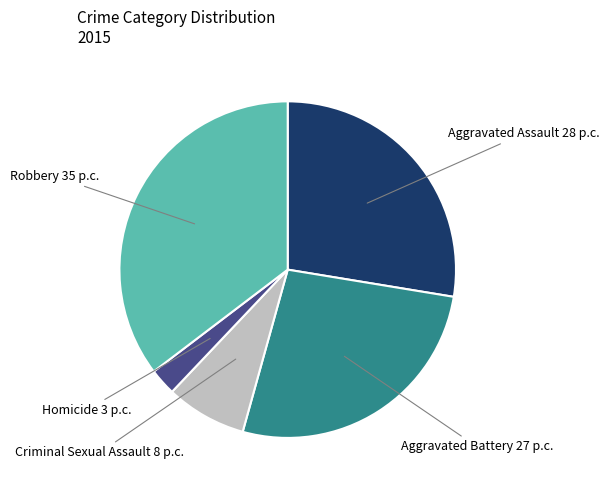

Is the sum of Robbery and Aggravated Assault greater than half?

Yes